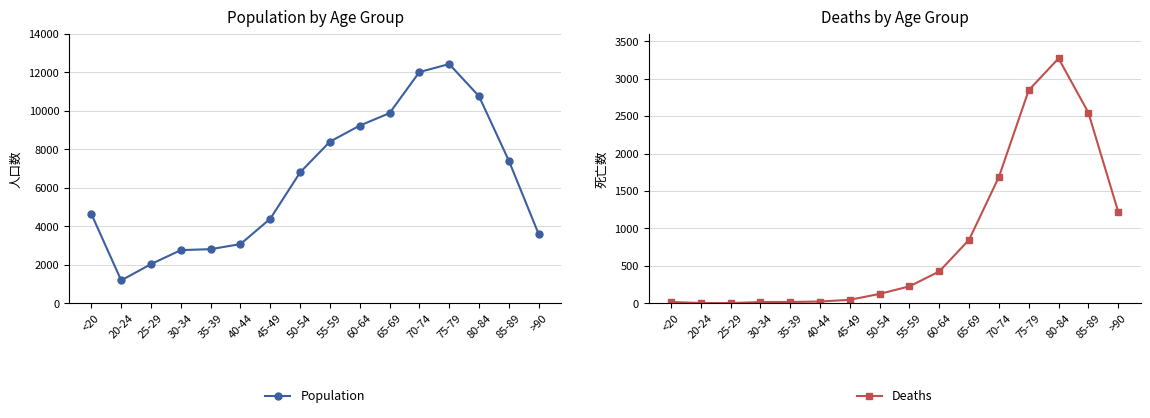

Which series has the largest total across all categories?

Population